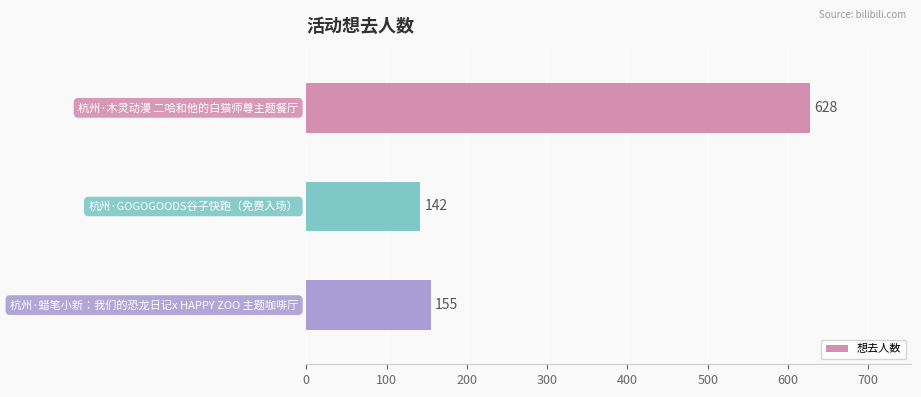

What is the value of the 3rd bar from the top?

155